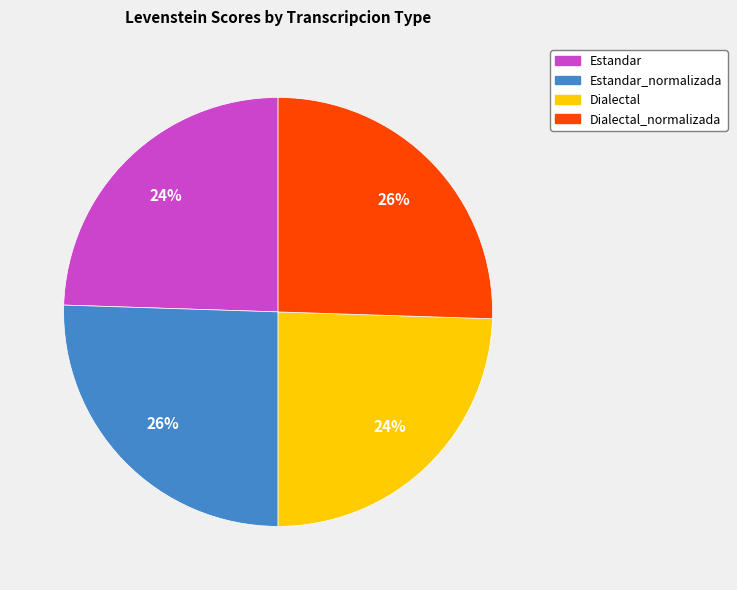

Which has a higher value, Dialectal or Dialectal_normalizada?

Dialectal_normalizada